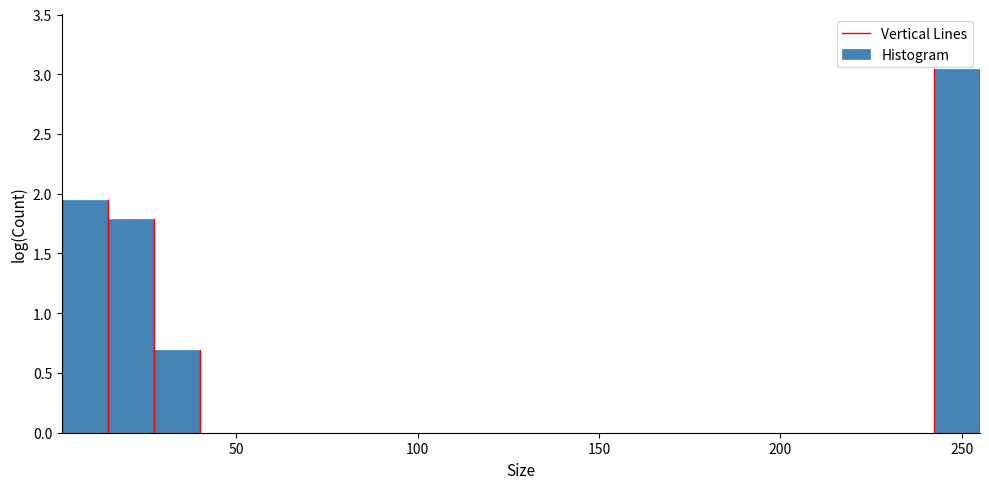

Read against the x-axis, roughly where is the centre of the tallest bar?

250